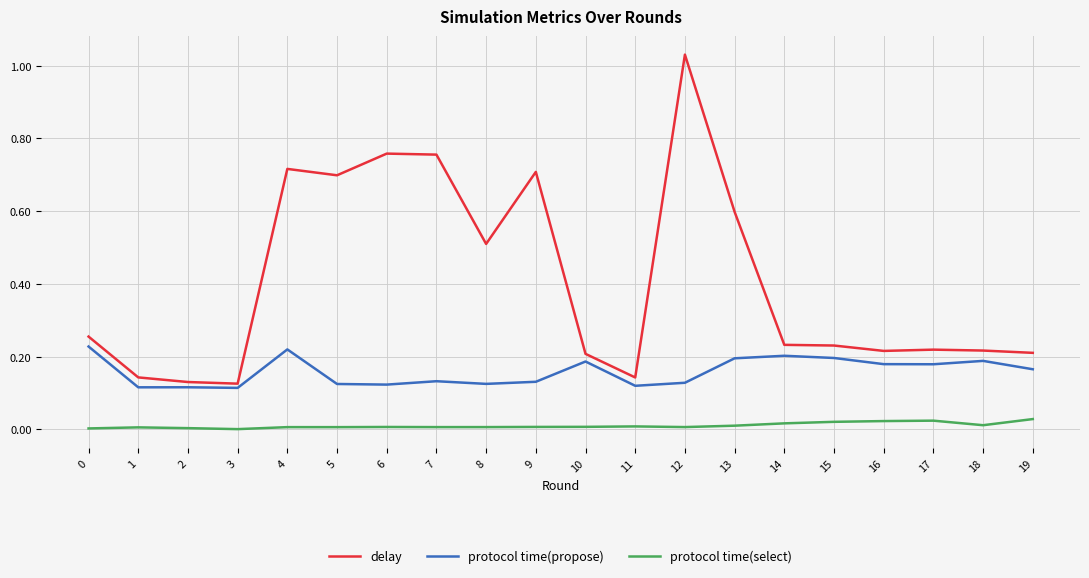

List the series in order of their peak value, lowest first.

protocol time(select), protocol time(propose), delay